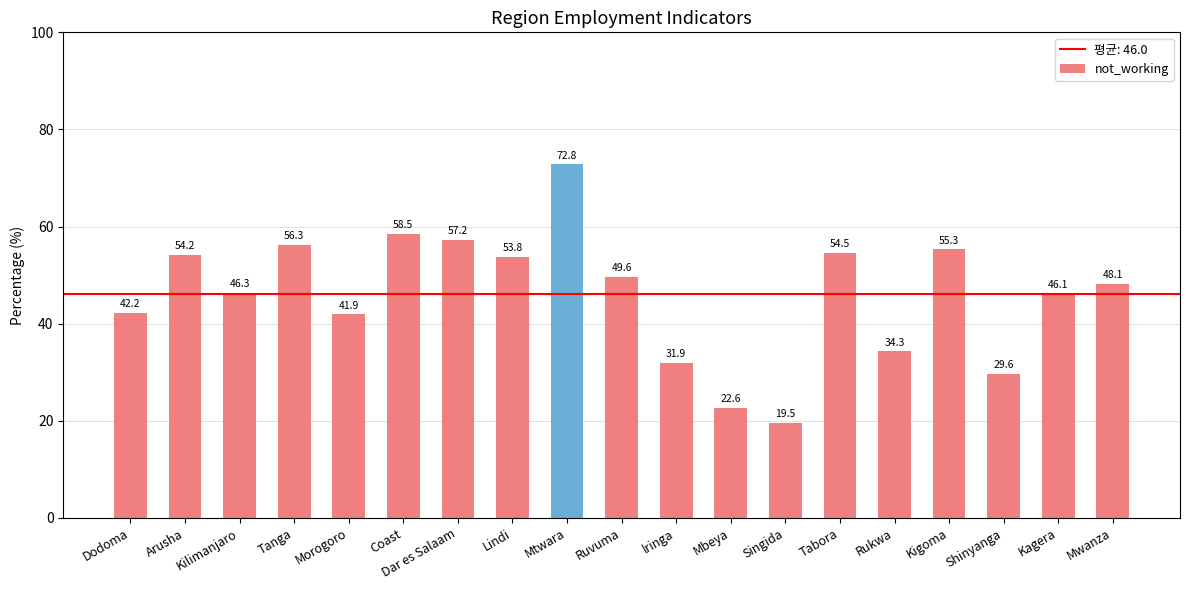

What is the difference between the second highest and second lowest values?

35.9